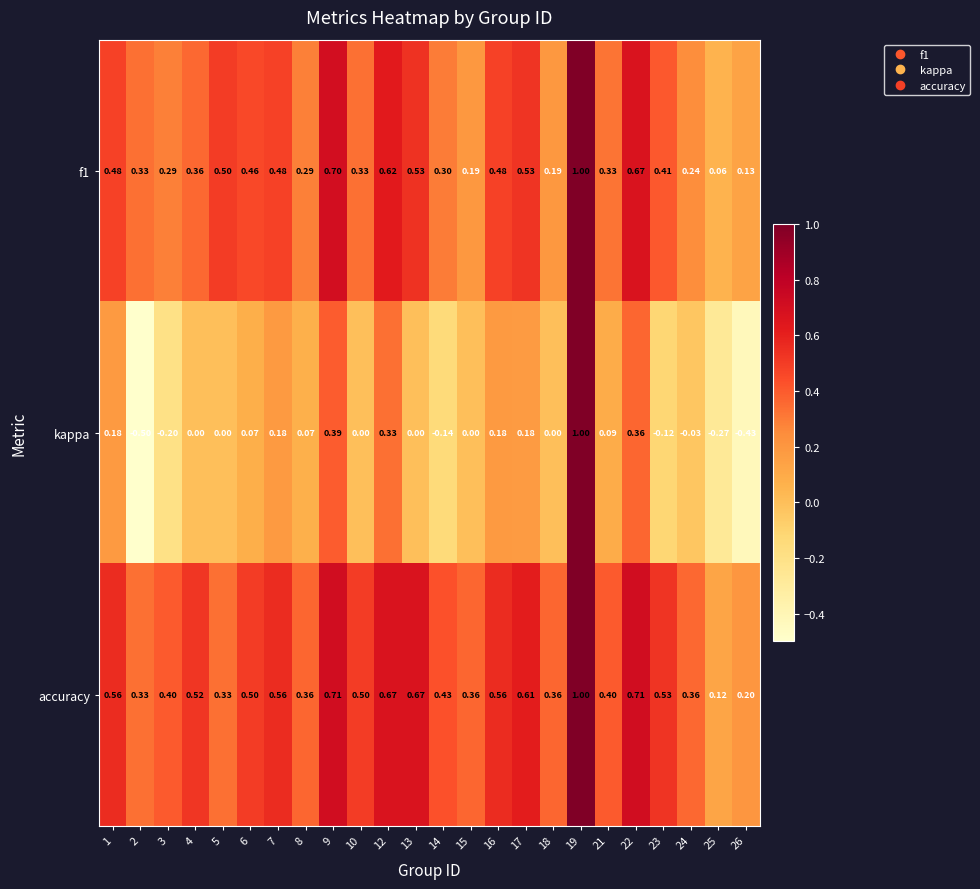

Is the value of f1 at 5 greater than the value of accuracy at 17?

No